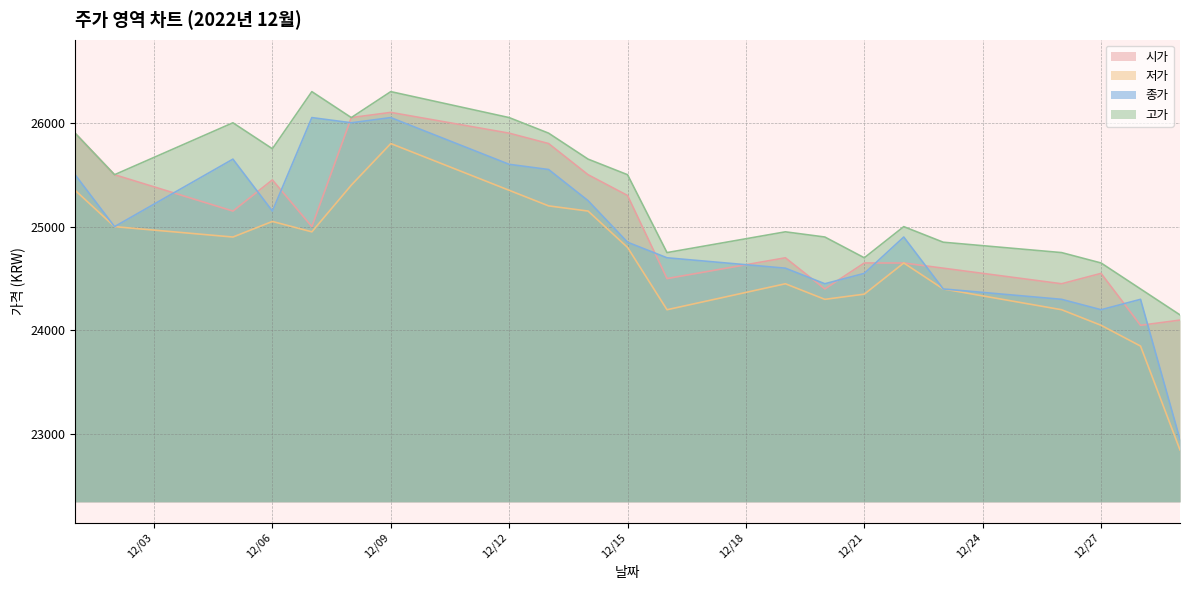

At which category does 종가 reach its first local peak?

2022-12-05